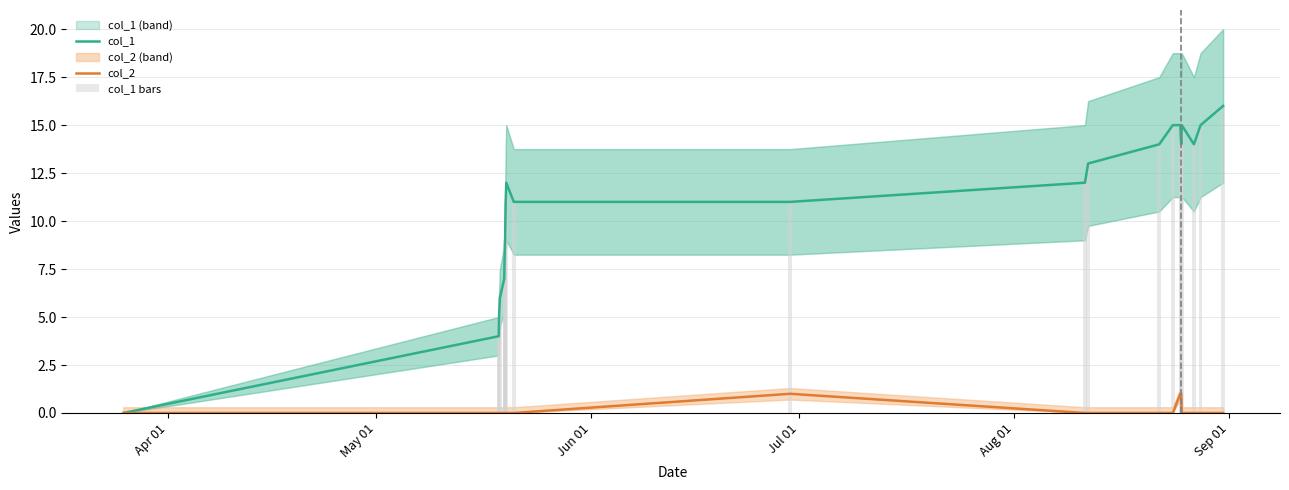

How many groups of bars are there?

22